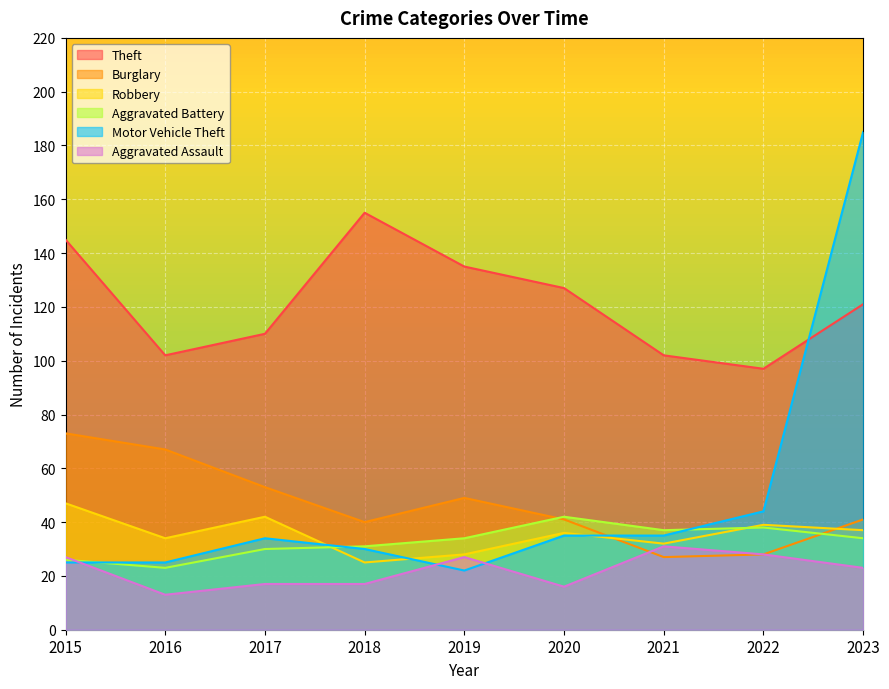

Where is Robbery nearest to the value 36?

2020